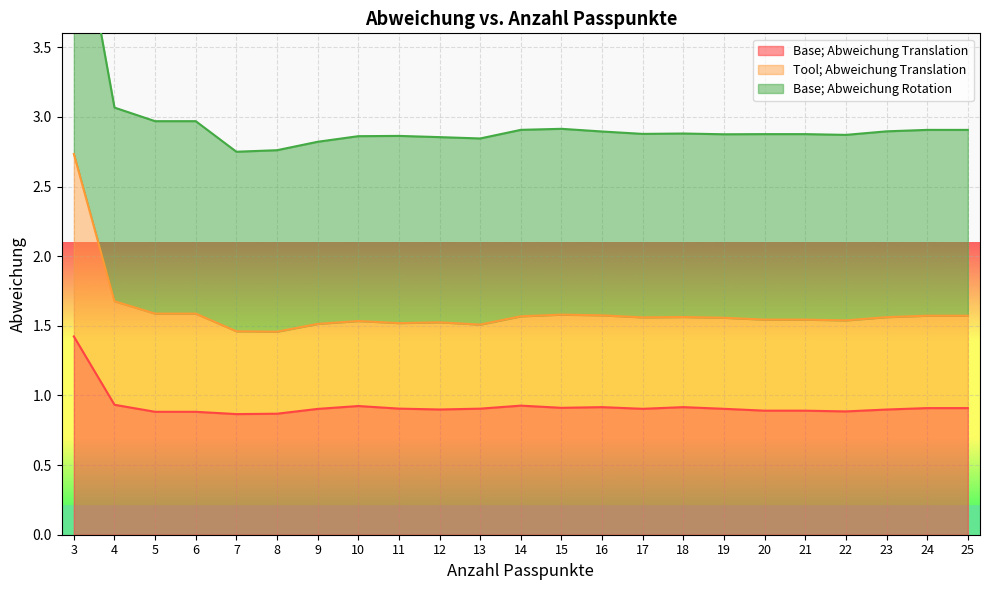

At which category is the sum across all series the highest?

3